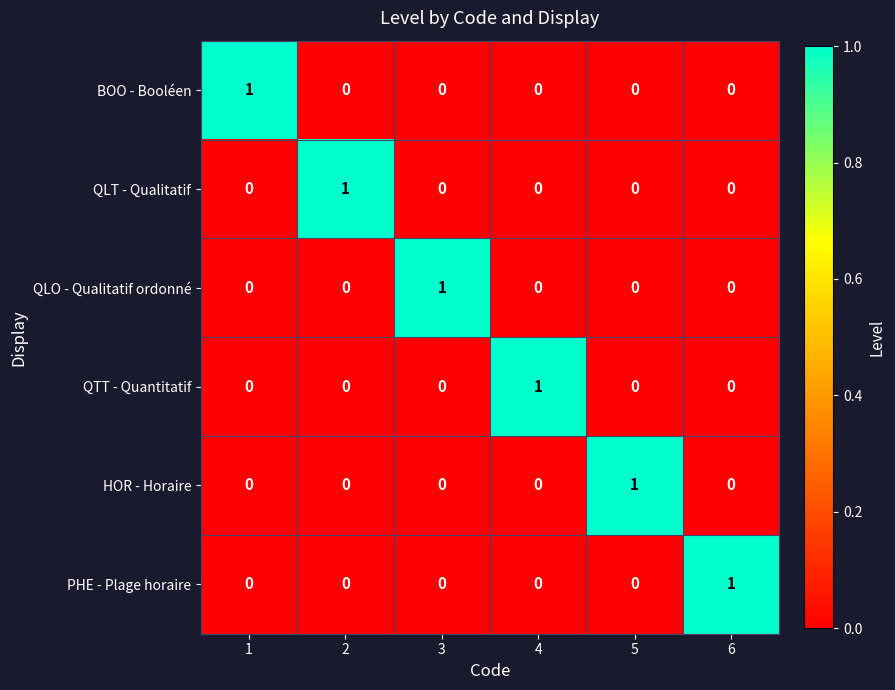

What is the spread (max minus min) of values at 1?

1